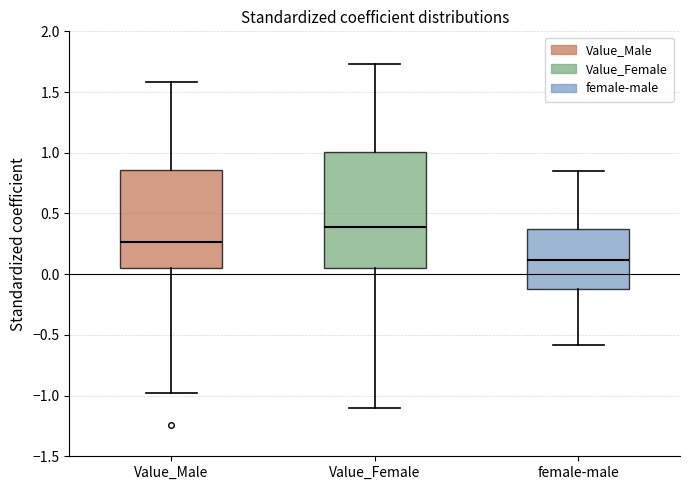

Comparing the boxes themselves (not the whiskers), which one is the tallest?

Value_Female